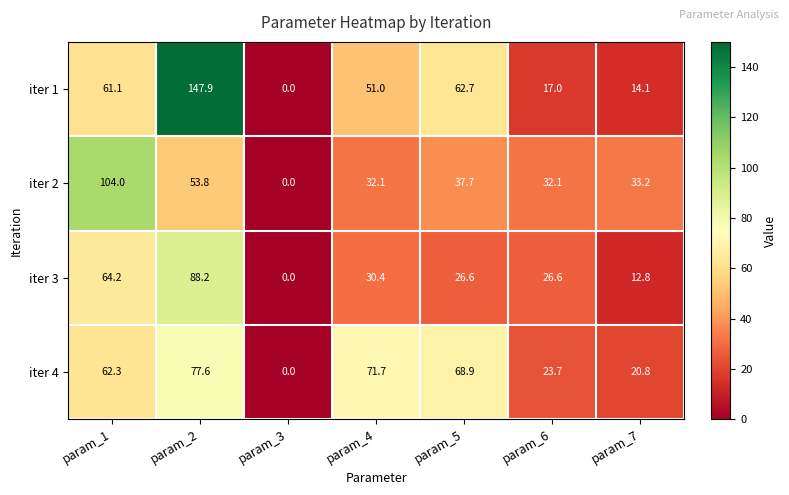

List the series in order of their peak value, highest first.

iter 1, iter 2, iter 3, iter 4